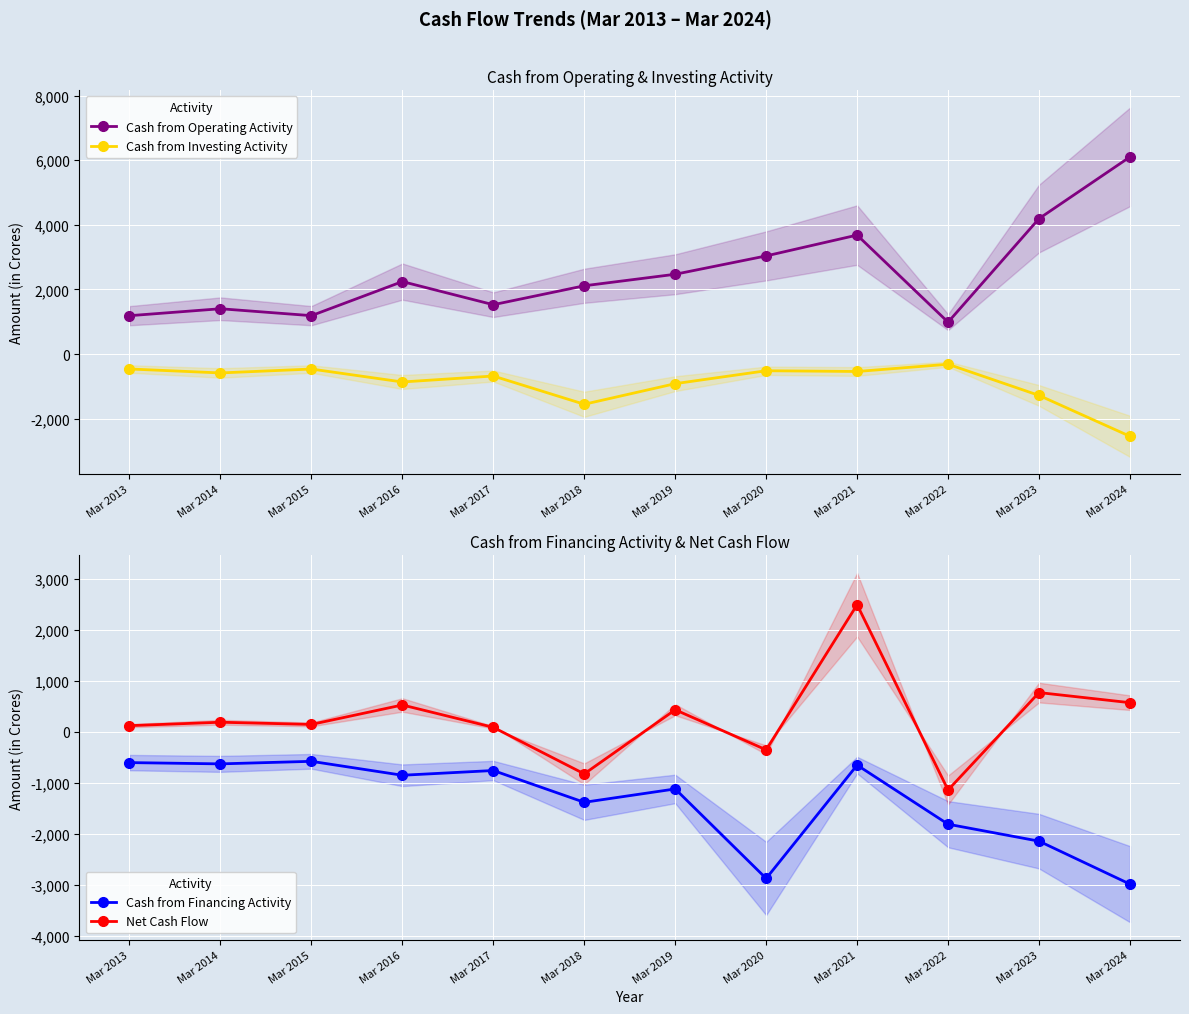

Which has a higher value, Mar 2017 or Mar 2013?

Mar 2017